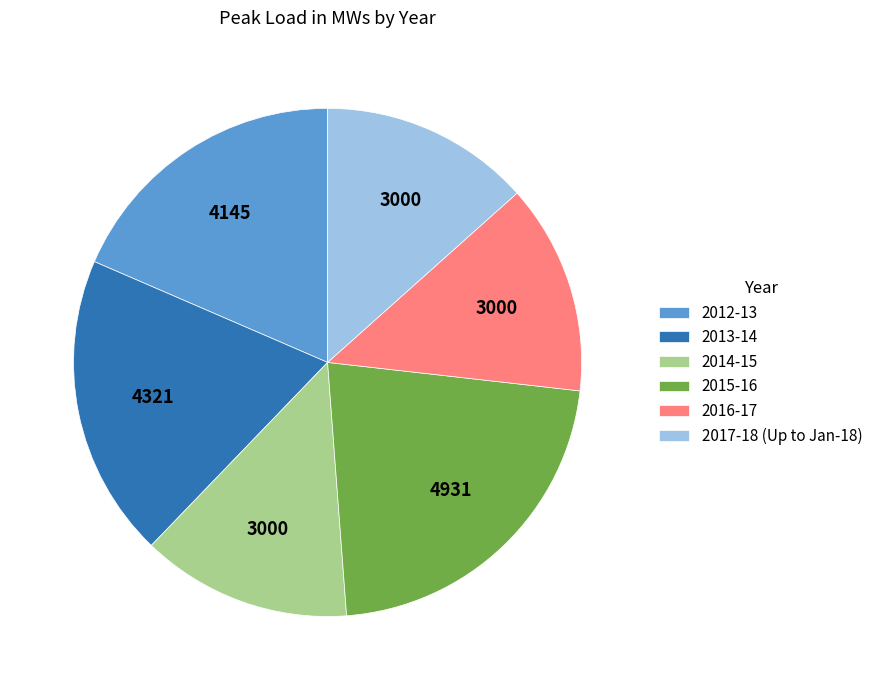

Is it true that 2015-16 is 7% of the pie?

False